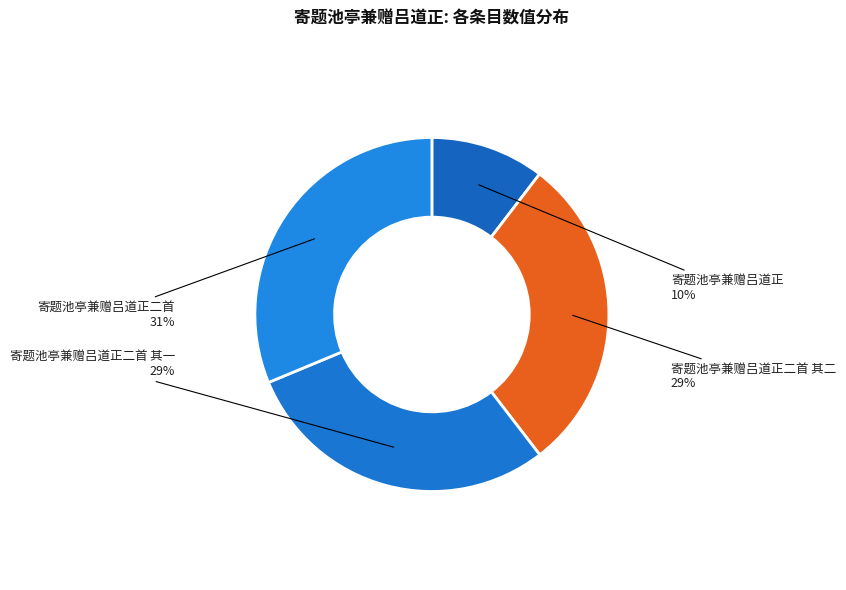

Is there a majority slice in this chart?

No